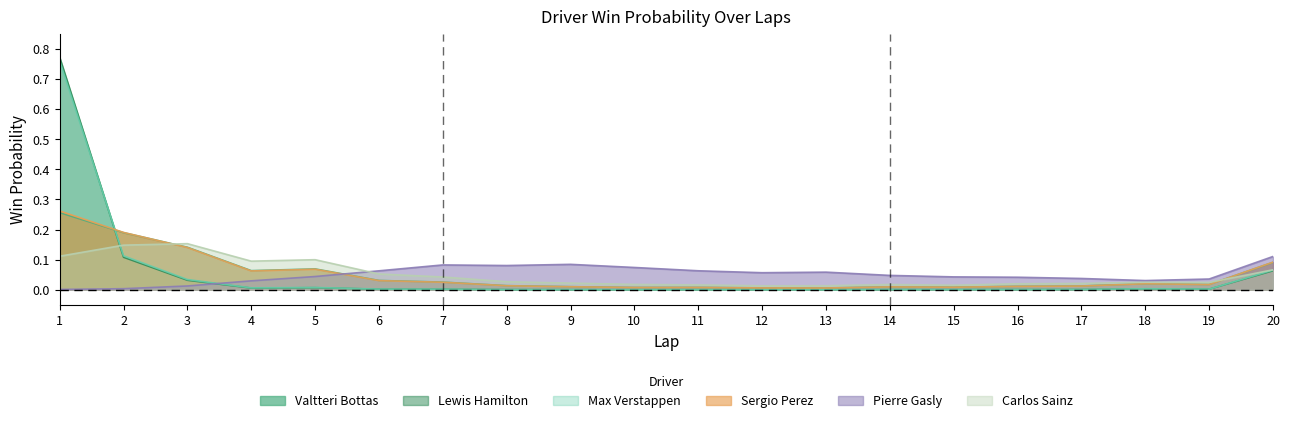

How many intersections are there between Max Verstappen and Carlos Sainz?

1